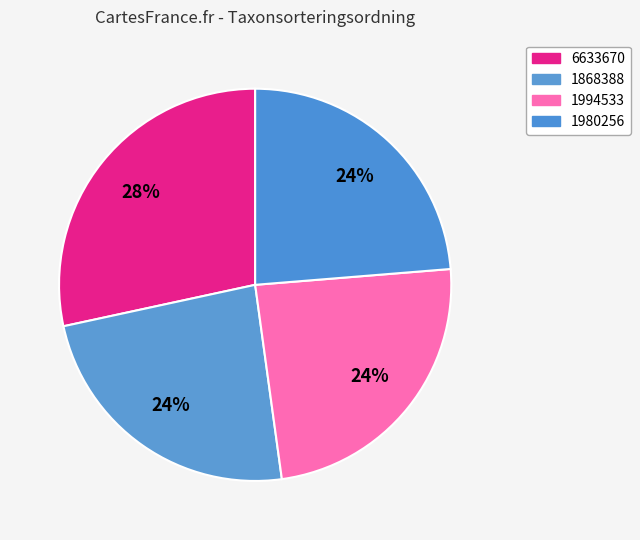

How many segments does this pie chart have?

4